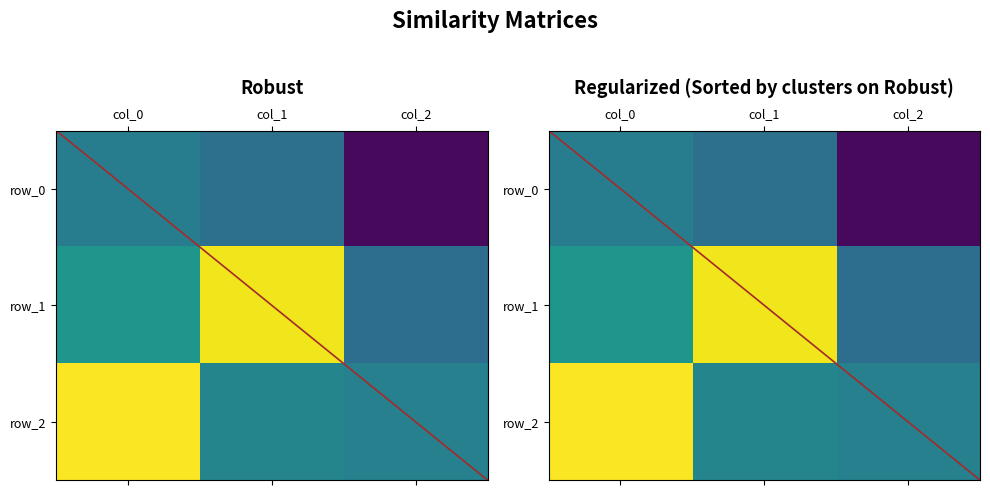

What is the total value across all series at col_0?

0.9